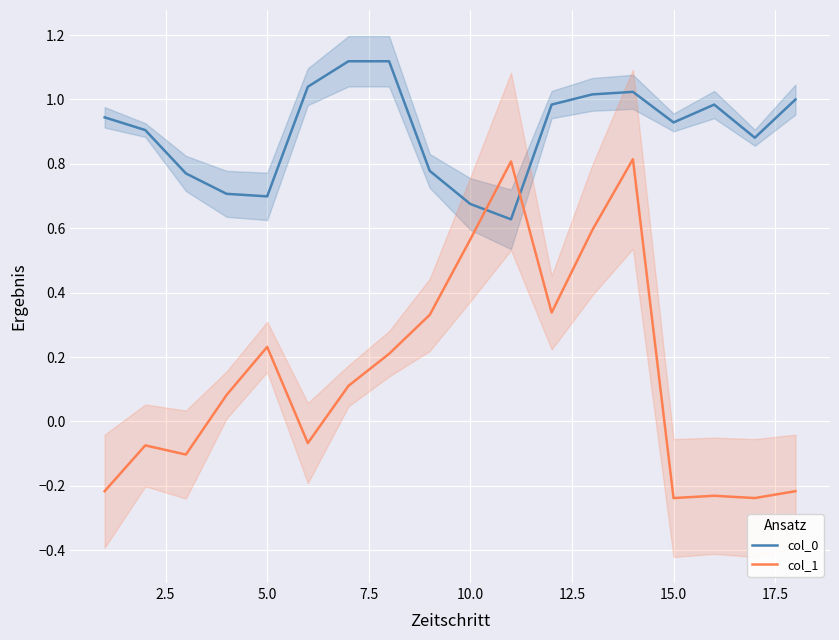

Which series has the largest range (max minus min)?

col_1